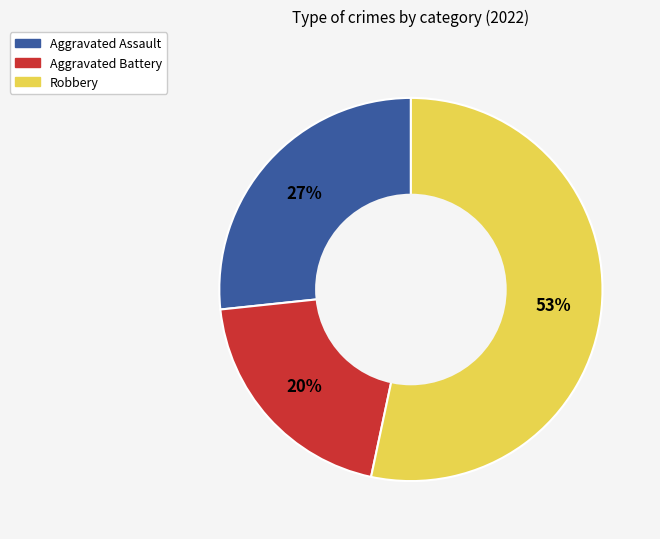

To the nearest percent, what is the difference between the largest and smallest slice percentages?

33%